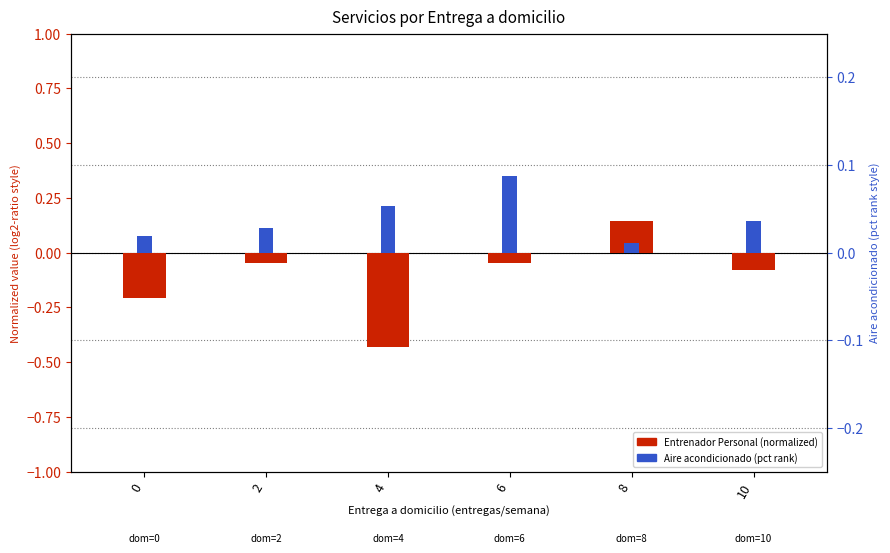

List the labels in order of value, largest first.

8, 2, 6, 10, 0, 4